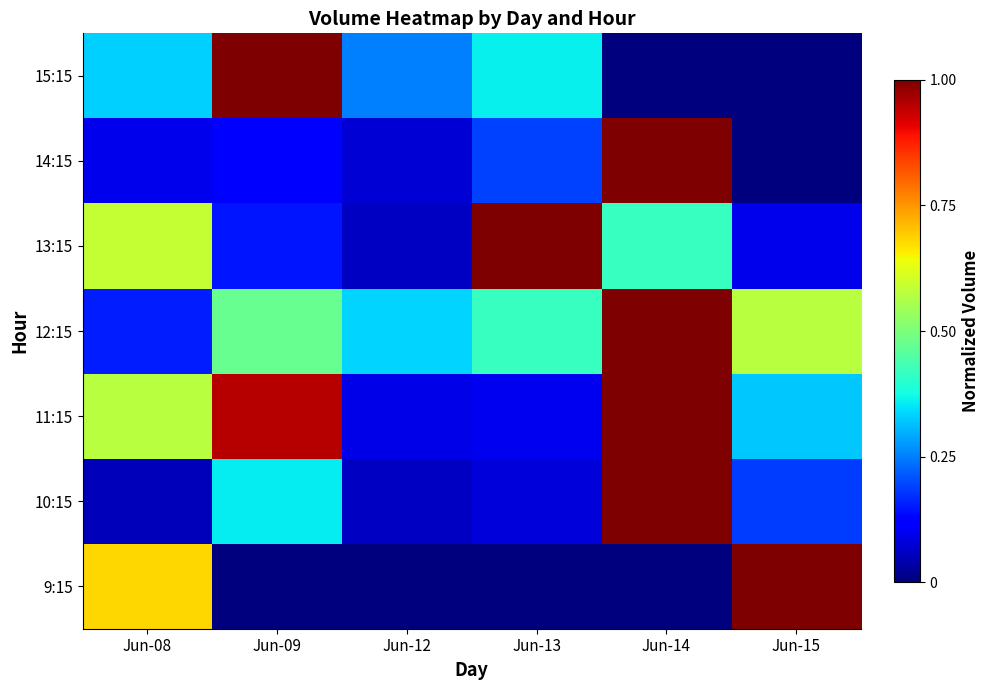

Reading left to right, extract all data points from this chart.

9:15: Jun-08=0.7	Jun-09=0.0	Jun-12=0.0	Jun-13=0.0	Jun-14=0.0	Jun-15=1.0
10:15: Jun-08=0.1	Jun-09=0.4	Jun-12=0.1	Jun-13=0.1	Jun-14=1.0	Jun-15=0.2
11:15: Jun-08=0.6	Jun-09=1.0	Jun-12=0.1	Jun-13=0.1	Jun-14=1.0	Jun-15=0.3
12:15: Jun-08=0.2	Jun-09=0.5	Jun-12=0.3	Jun-13=0.4	Jun-14=1.0	Jun-15=0.6
13:15: Jun-08=0.6	Jun-09=0.1	Jun-12=0.1	Jun-13=1.0	Jun-14=0.4	Jun-15=0.1
14:15: Jun-08=0.1	Jun-09=0.1	Jun-12=0.1	Jun-13=0.2	Jun-14=1.0	Jun-15=0.0
15:15: Jun-08=0.3	Jun-09=1.0	Jun-12=0.3	Jun-13=0.4	Jun-14=0.0	Jun-15=0.0